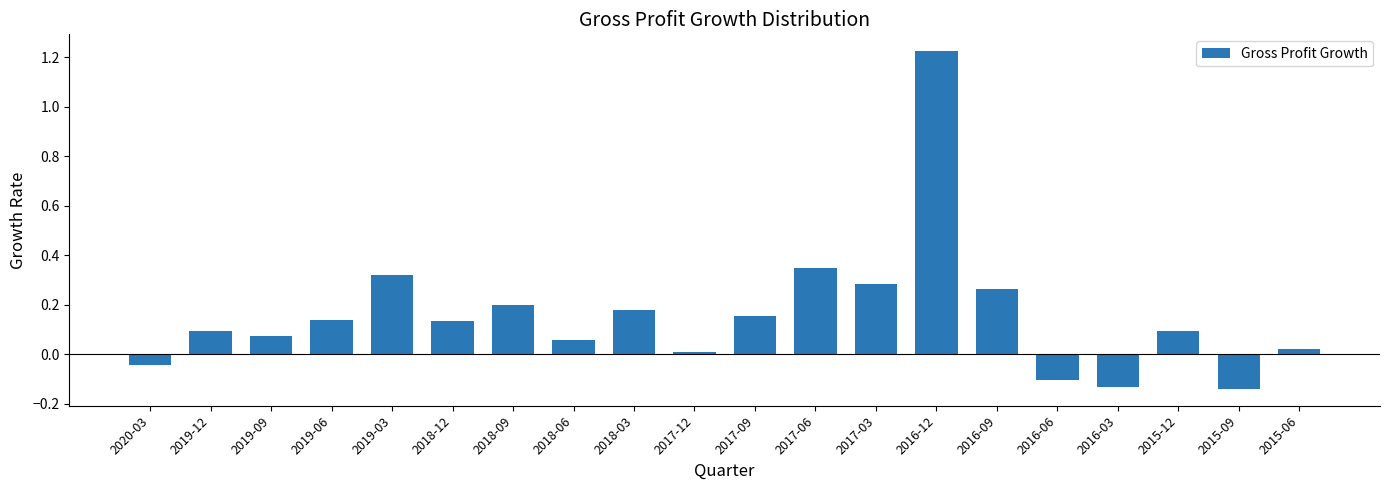

At which label is the value closest to 0?

2017-12